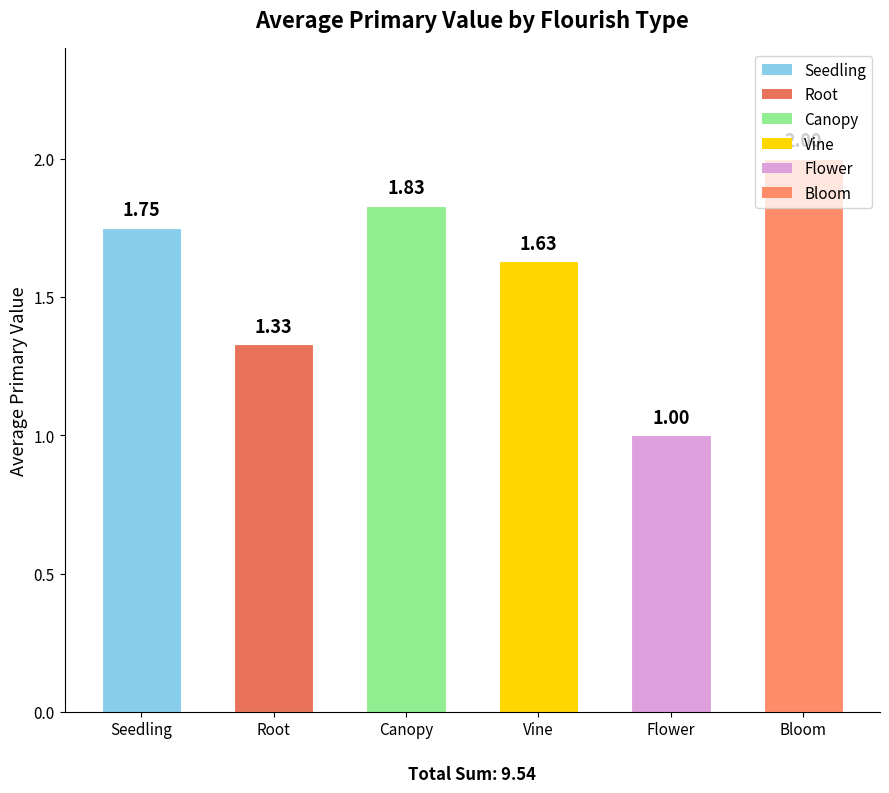

True or false: the data shows 2.7 at Vine.

False